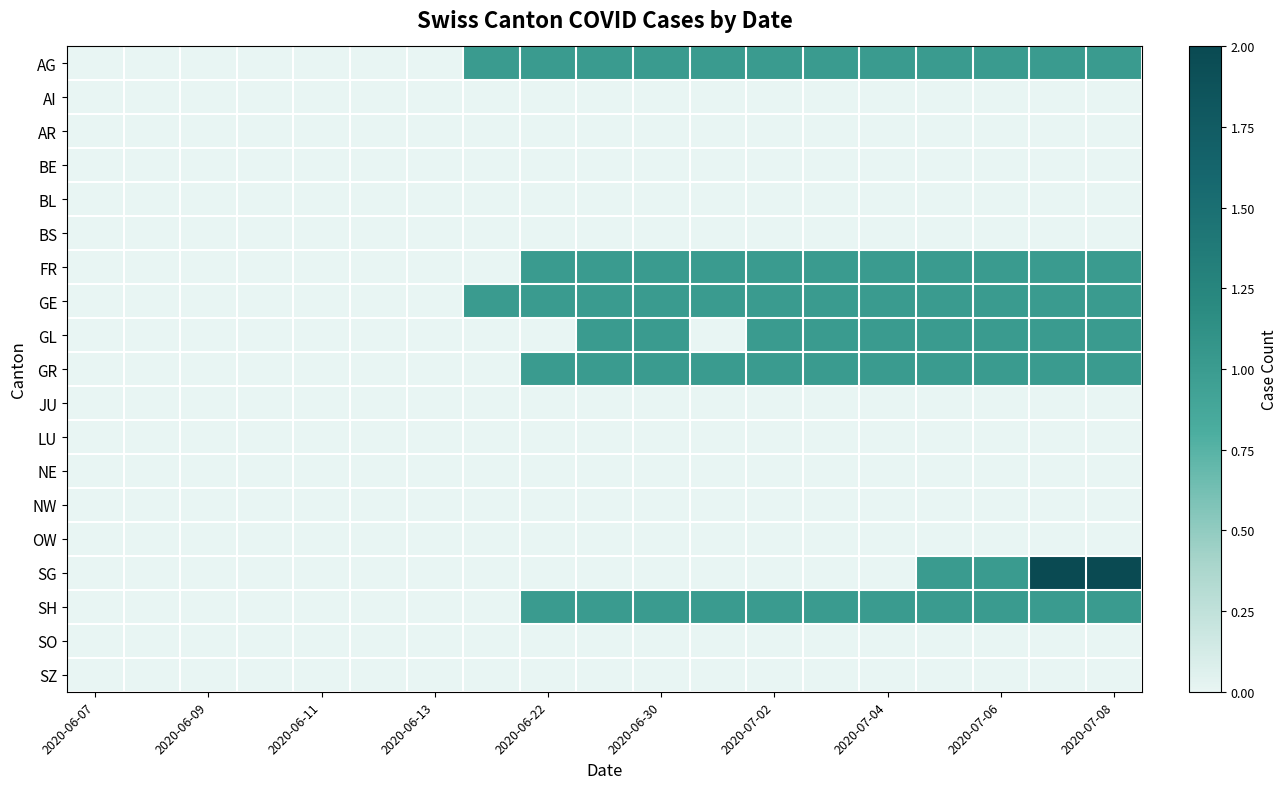

Reading left to right, list all the values displayed in this chart.

AG: 0	0	0	0	0	0	0	1	1	1	1	1	1	1	1	1	1	1	1
AI: 0	0	0	0	0	0	0	0	0	0	0	0	0	0	0	0	0	0	0
AR: 0	0	0	0	0	0	0	0	0	0	0	0	0	0	0	0	0	0	0
BE: 0	0	0	0	0	0	0	0	0	0	0	0	0	0	0	0	0	0	0
BL: 0	0	0	0	0	0	0	0	0	0	0	0	0	0	0	0	0	0	0
BS: 0	0	0	0	0	0	0	0	0	0	0	0	0	0	0	0	0	0	0
FR: 0	0	0	0	0	0	0	0	1	1	1	1	1	1	1	1	1	1	1
GE: 0	0	0	0	0	0	0	1	1	1	1	1	1	1	1	1	1	1	1
GL: 0	0	0	0	0	0	0	0	0	1	1	0	1	1	1	1	1	1	1
GR: 0	0	0	0	0	0	0	0	1	1	1	1	1	1	1	1	1	1	1
JU: 0	0	0	0	0	0	0	0	0	0	0	0	0	0	0	0	0	0	0
LU: 0	0	0	0	0	0	0	0	0	0	0	0	0	0	0	0	0	0	0
NE: 0	0	0	0	0	0	0	0	0	0	0	0	0	0	0	0	0	0	0
NW: 0	0	0	0	0	0	0	0	0	0	0	0	0	0	0	0	0	0	0
OW: 0	0	0	0	0	0	0	0	0	0	0	0	0	0	0	0	0	0	0
SG: 0	0	0	0	0	0	0	0	0	0	0	0	0	0	0	1	1	2	2
SH: 0	0	0	0	0	0	0	0	1	1	1	1	1	1	1	1	1	1	1
SO: 0	0	0	0	0	0	0	0	0	0	0	0	0	0	0	0	0	0	0
SZ: 0	0	0	0	0	0	0	0	0	0	0	0	0	0	0	0	0	0	0